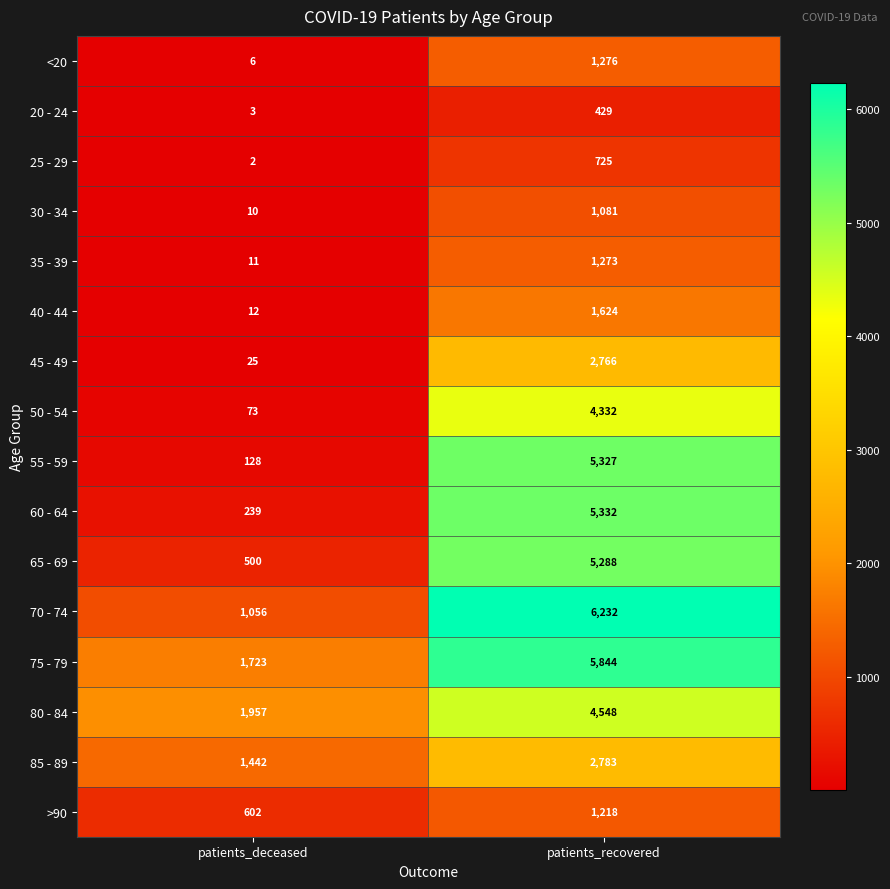

Which series has the widest spread of values?

55 - 59